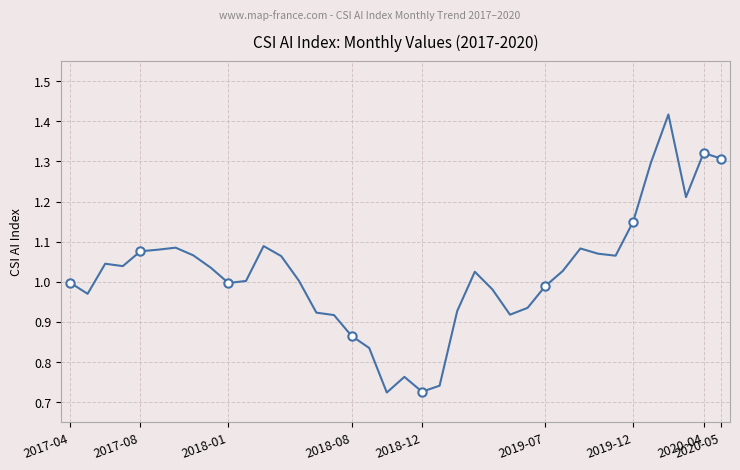

What position from the right is 29?

9